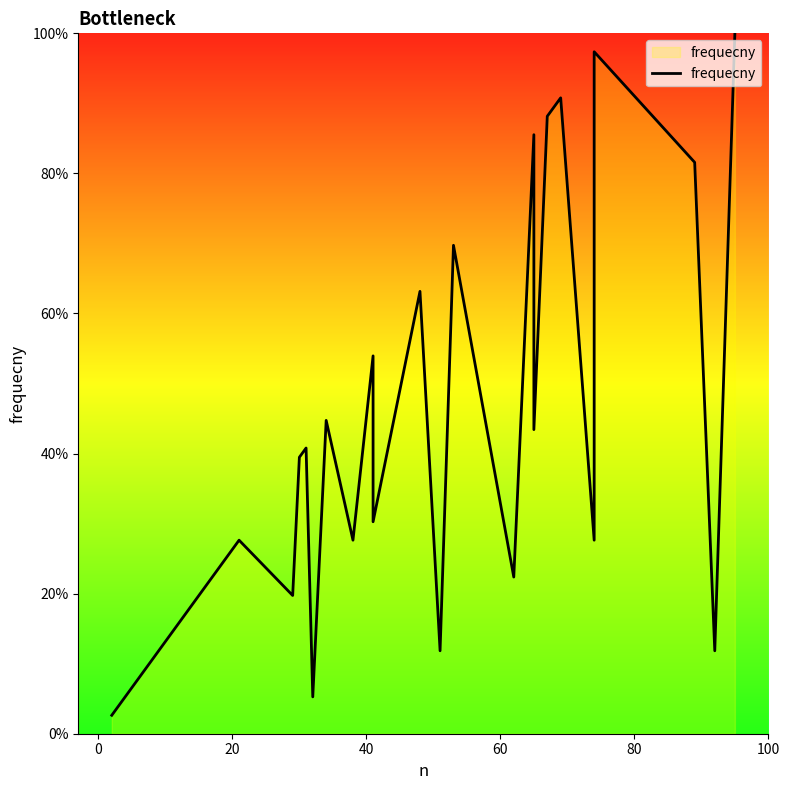

What is the minimum value shown in the chart?

2.6